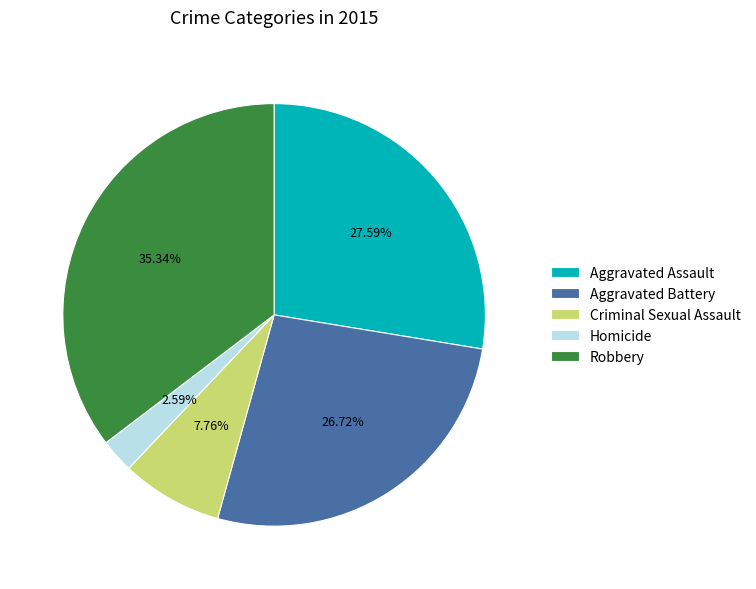

What percentage is the Criminal Sexual Assault slice, to the nearest percent?

8%